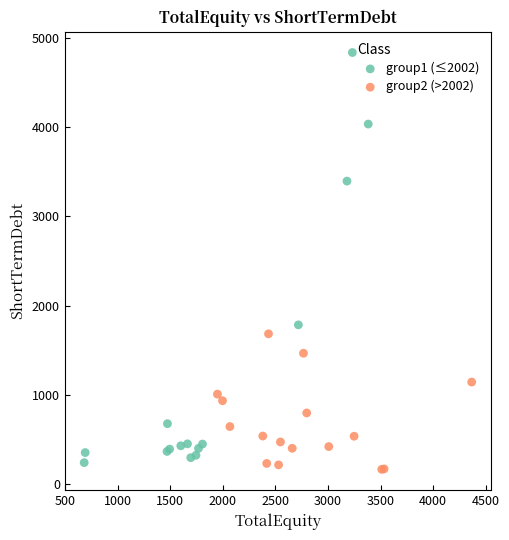

Which series contains the lowest Y value?

group2 (>2002)